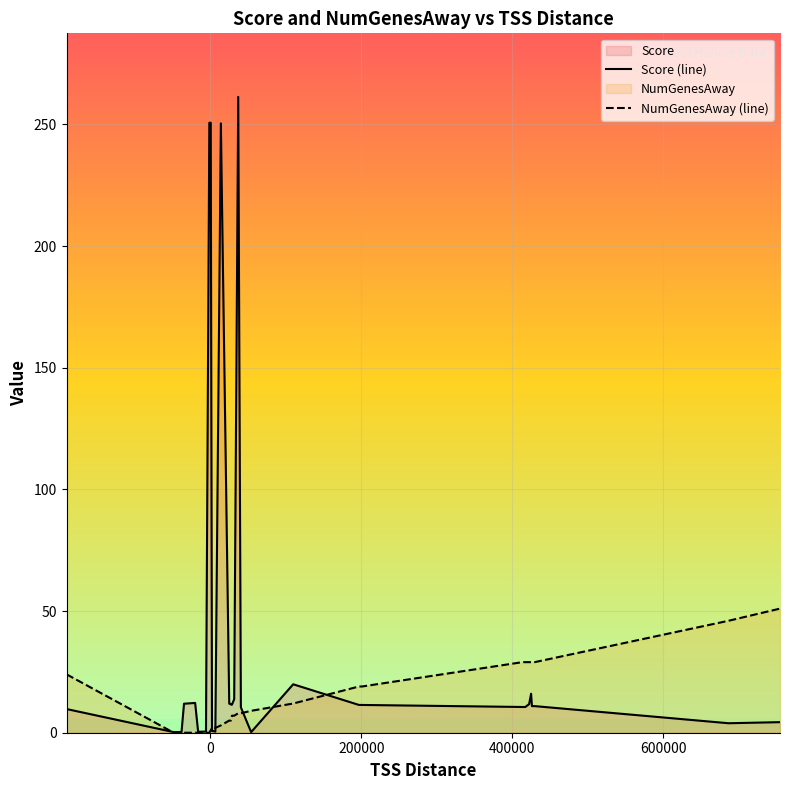

Rank the series by their maximum value, from lowest to highest.

NumGenesAway (line), Score (line)